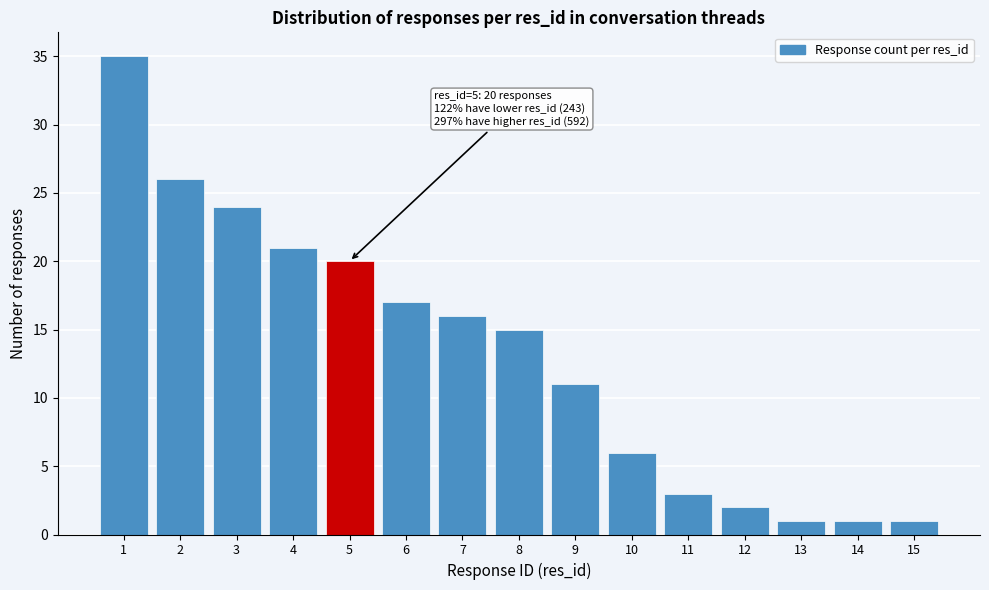

Which range on the x-axis has the tallest bar?

0.5 to 1.5